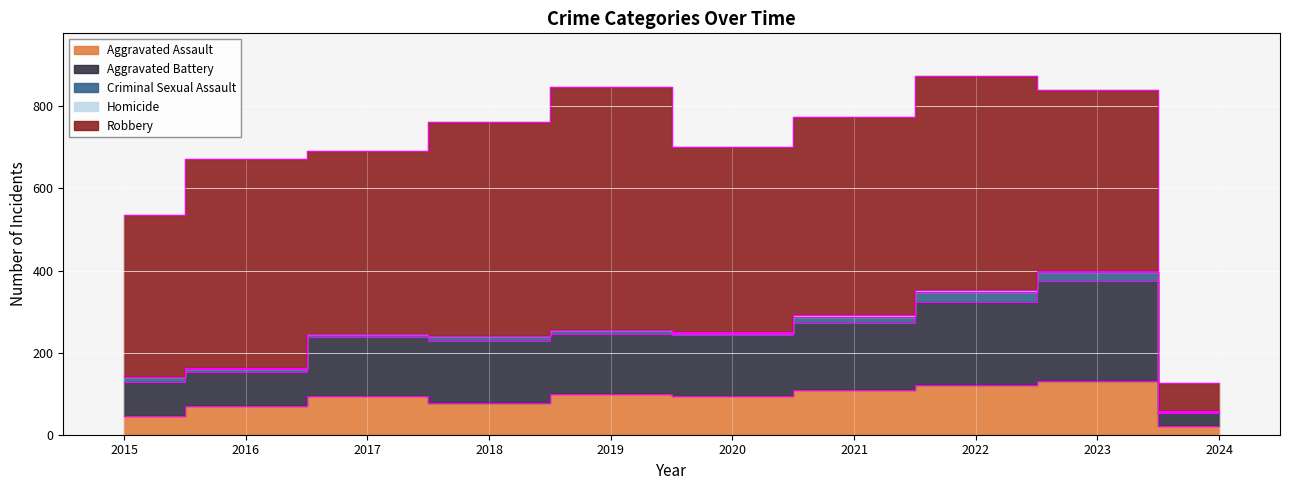

What are all the series names shown in the legend?

Aggravated Assault, Aggravated Battery, Criminal Sexual Assault, Homicide, Robbery